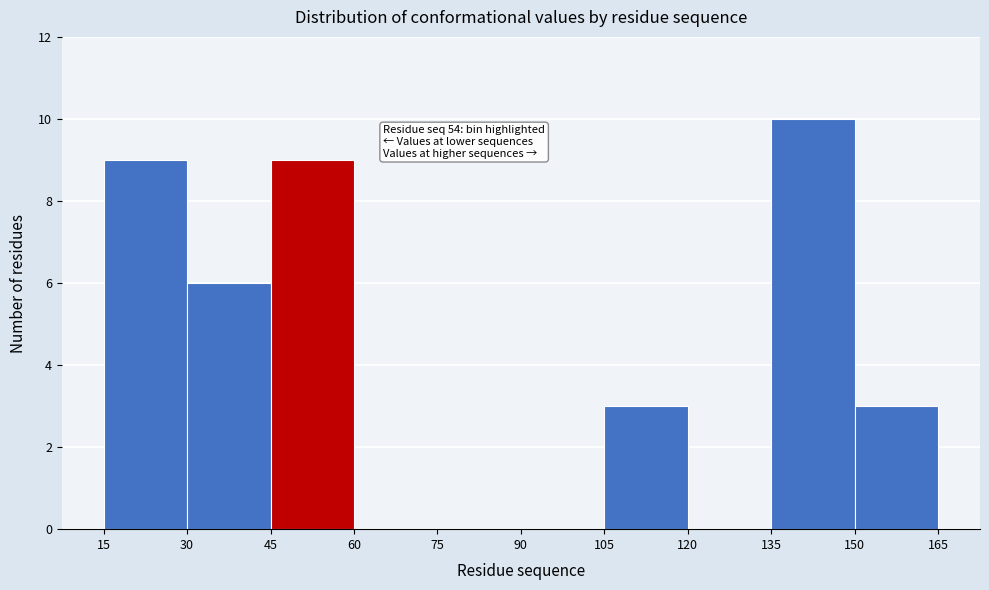

Which range on the x-axis has the tallest bar?

135 to 150